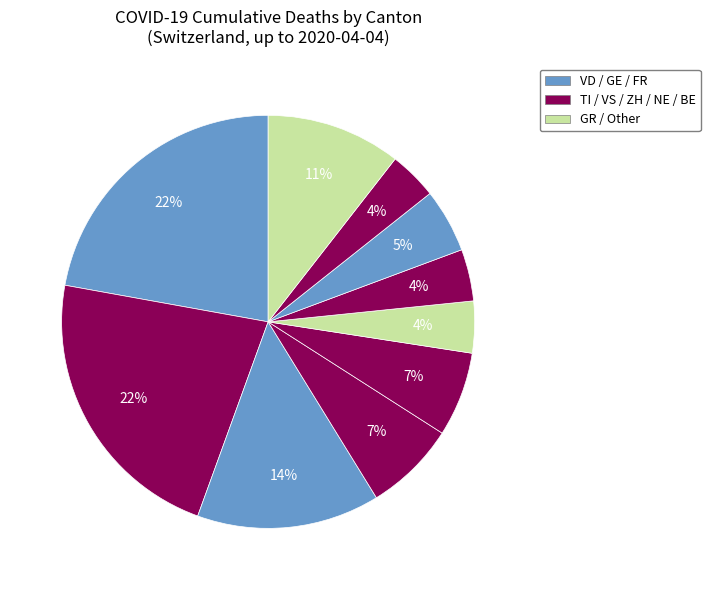

Count the number of slices in the pie.

10